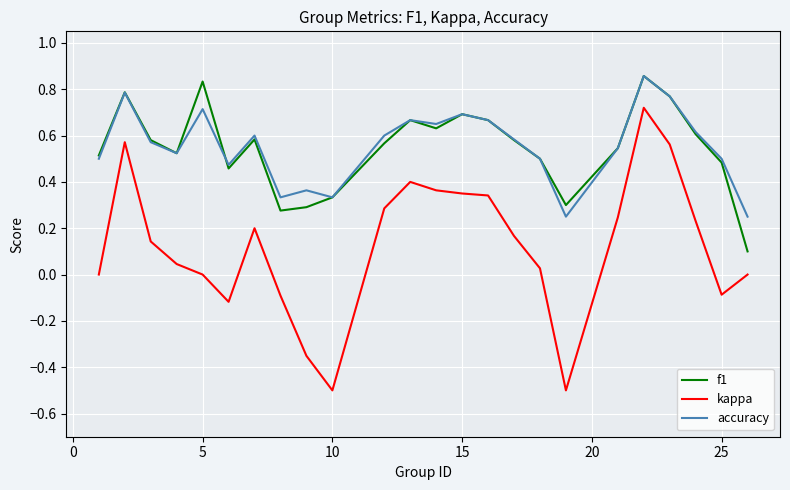

At how many categories does at least one series exceed 0?

24